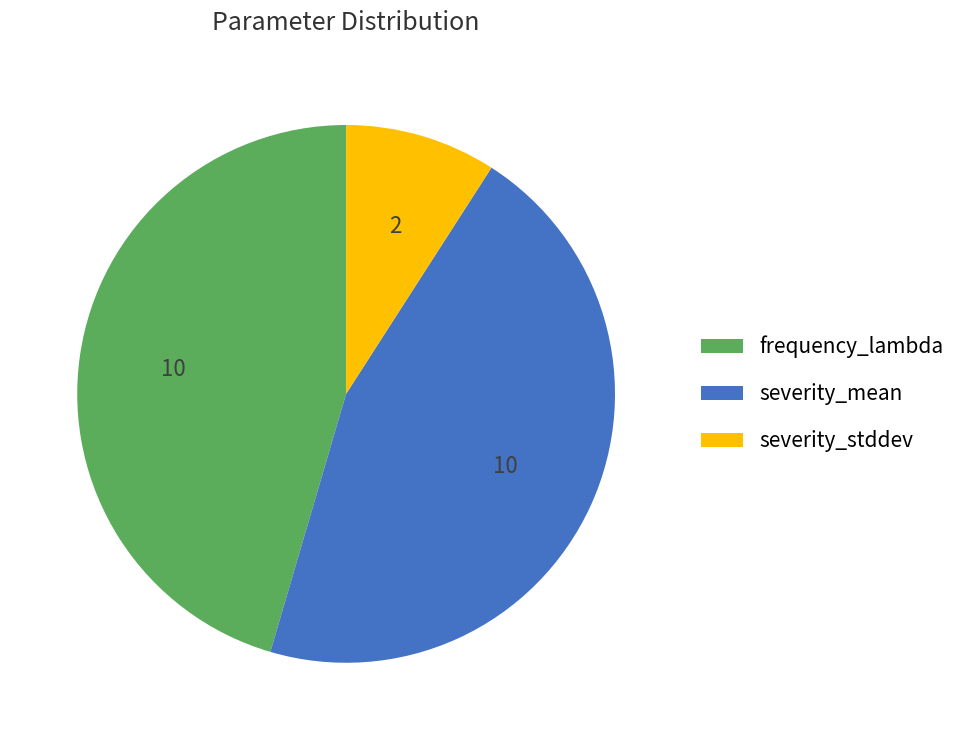

How many segments does this pie chart have?

3